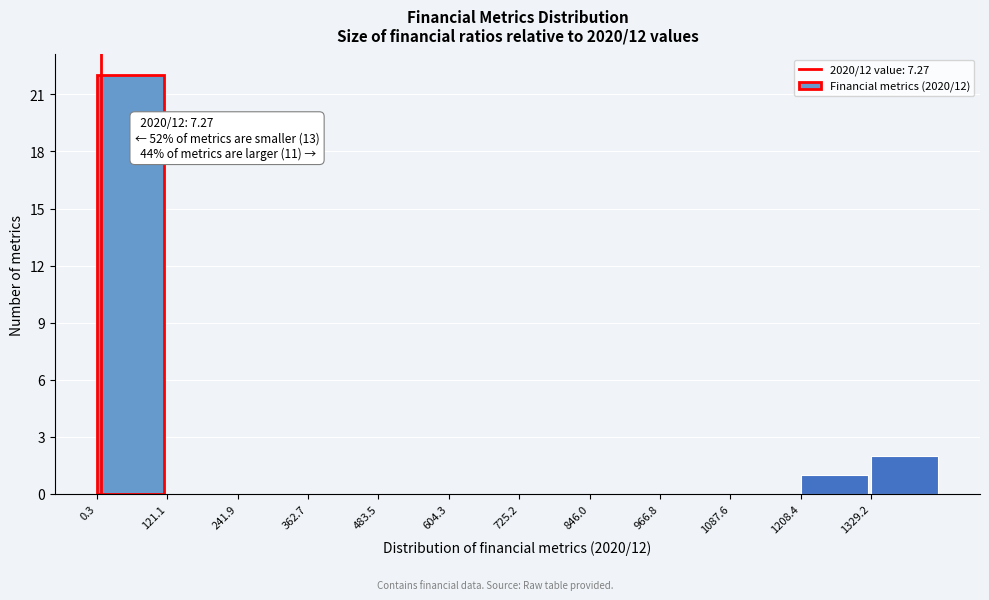

Over which range of the x-axis is the bar tallest?

0 to 120